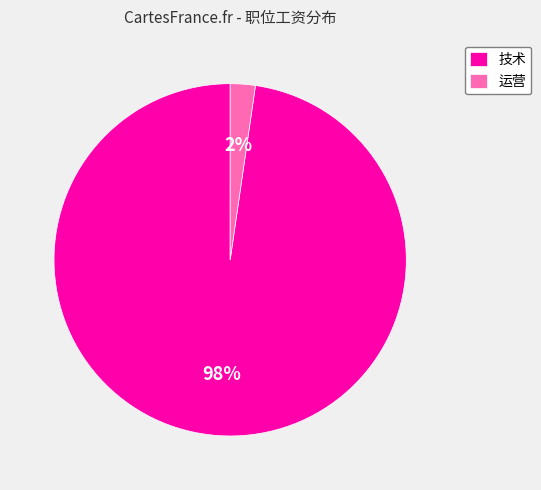

The 运营 slice represents 2% of the pie. True or false?

True